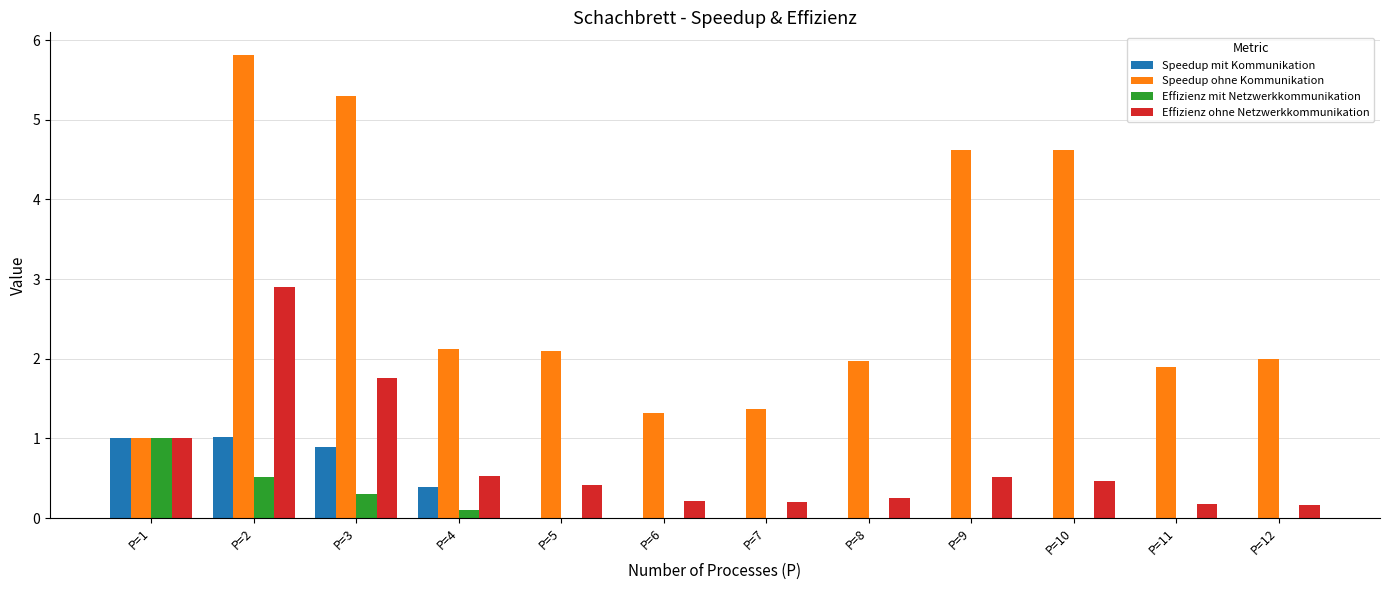

What is the greatest value displayed?

5.8